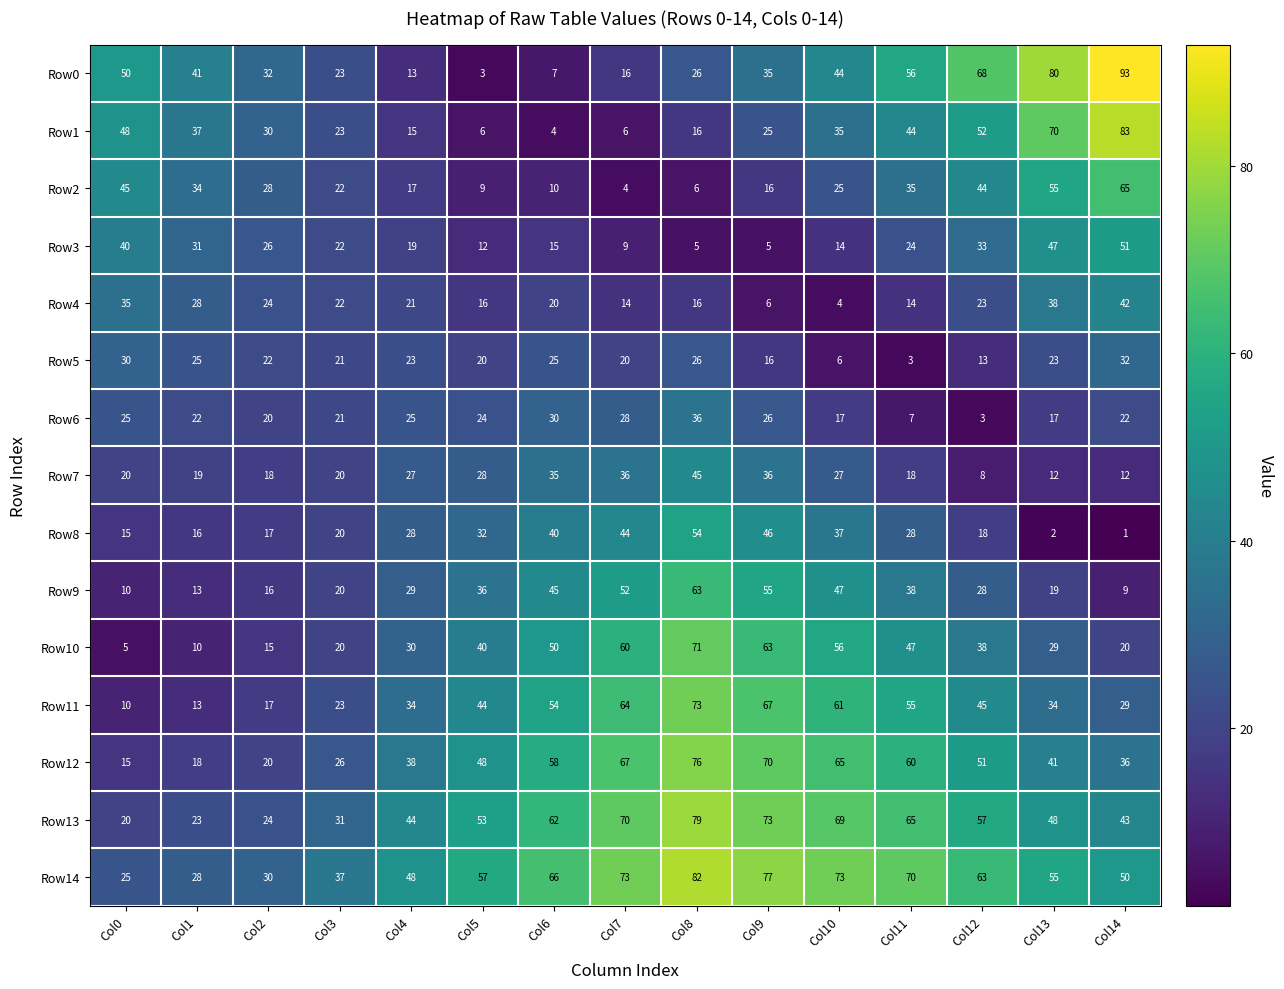

What is the difference between the second highest and second lowest values in the Row3 series?

42